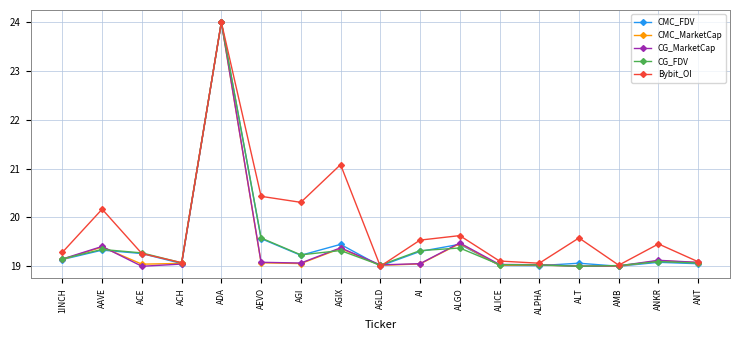

At how many categories does at least one series exceed 22?

1